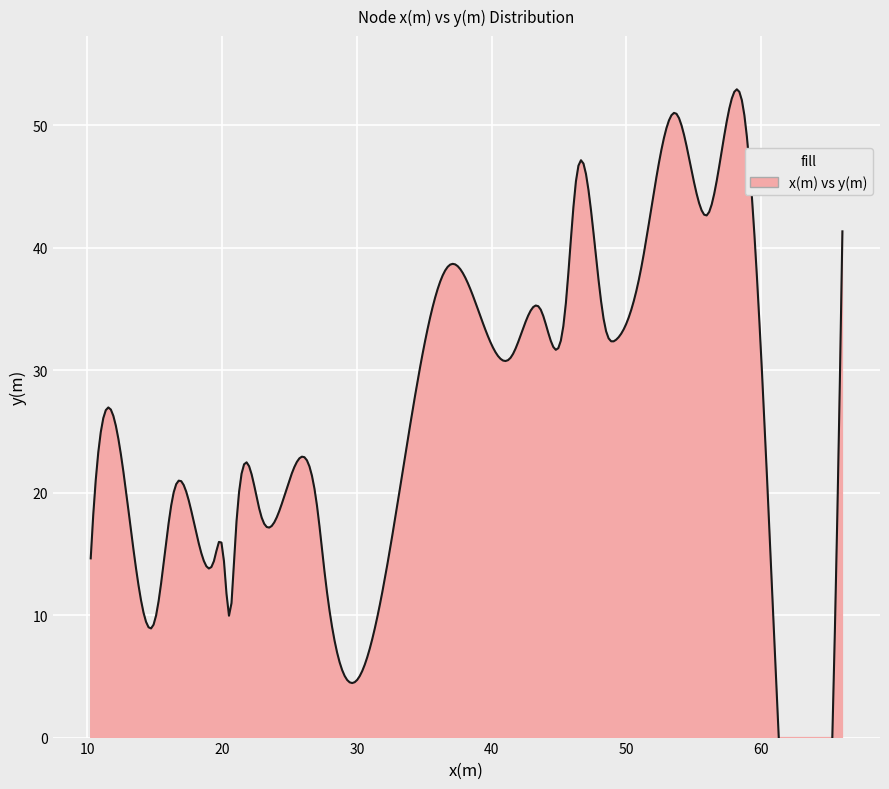

True or false: y(m) and x(m) cross at least once.

True